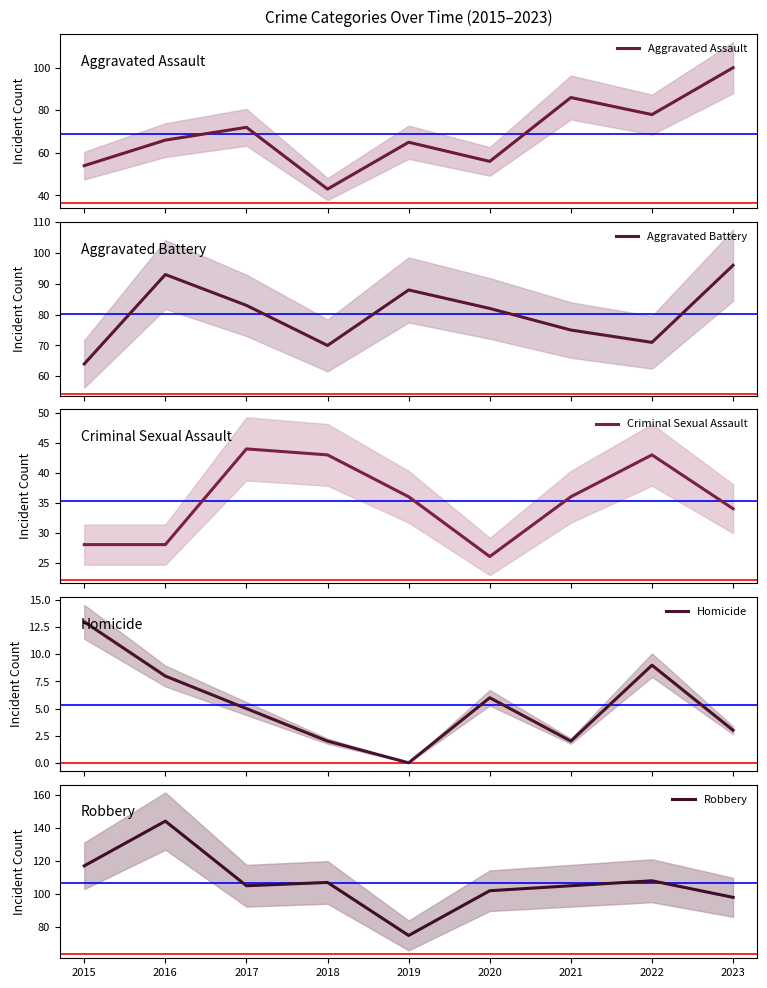

What is the average value of the Homicide series?

5